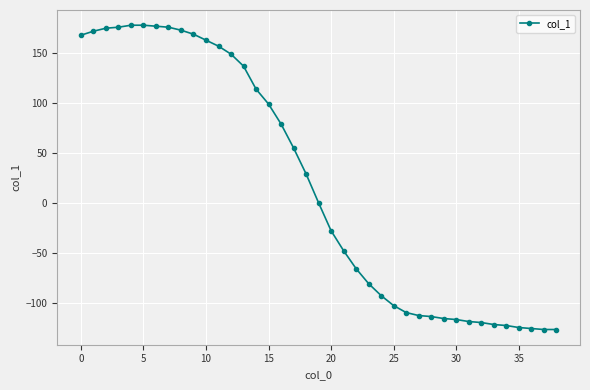

What is the maximum value shown in the chart?

178